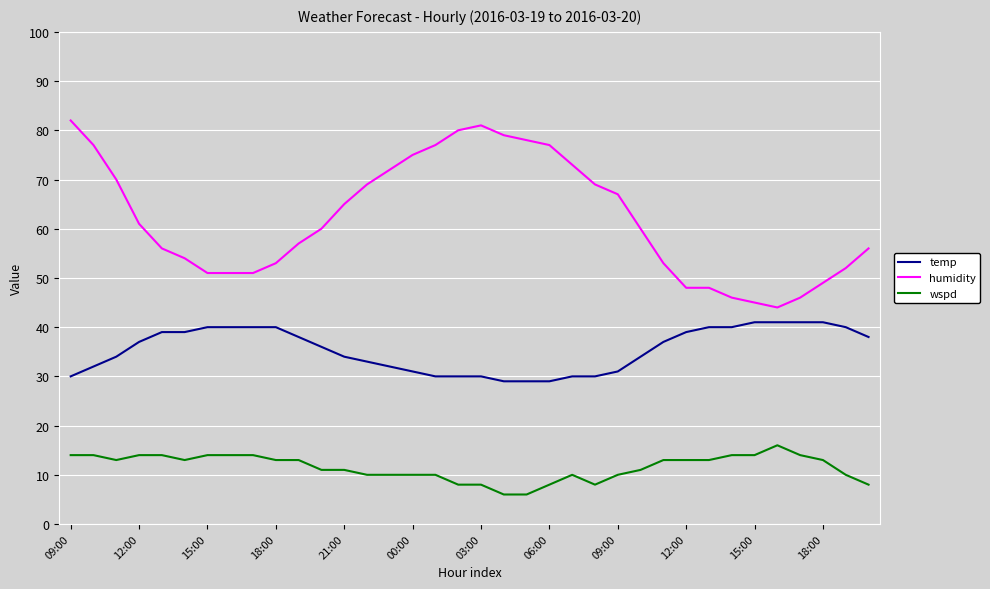

What is the greatest value displayed?

82